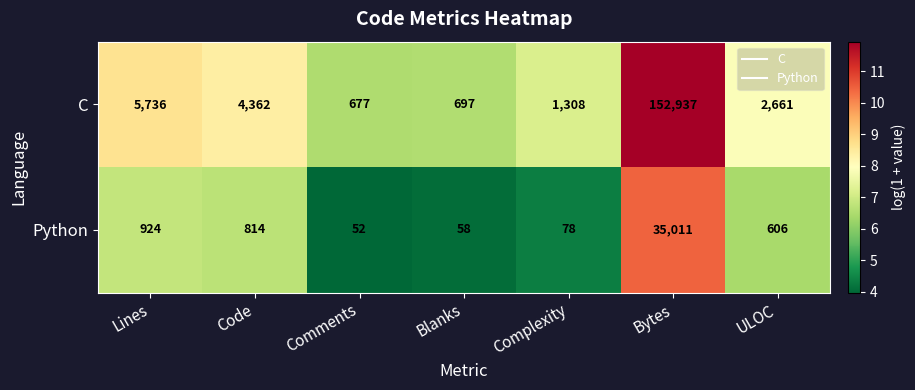

What is the approximate value of Python at Blanks, to the nearest 10?

60